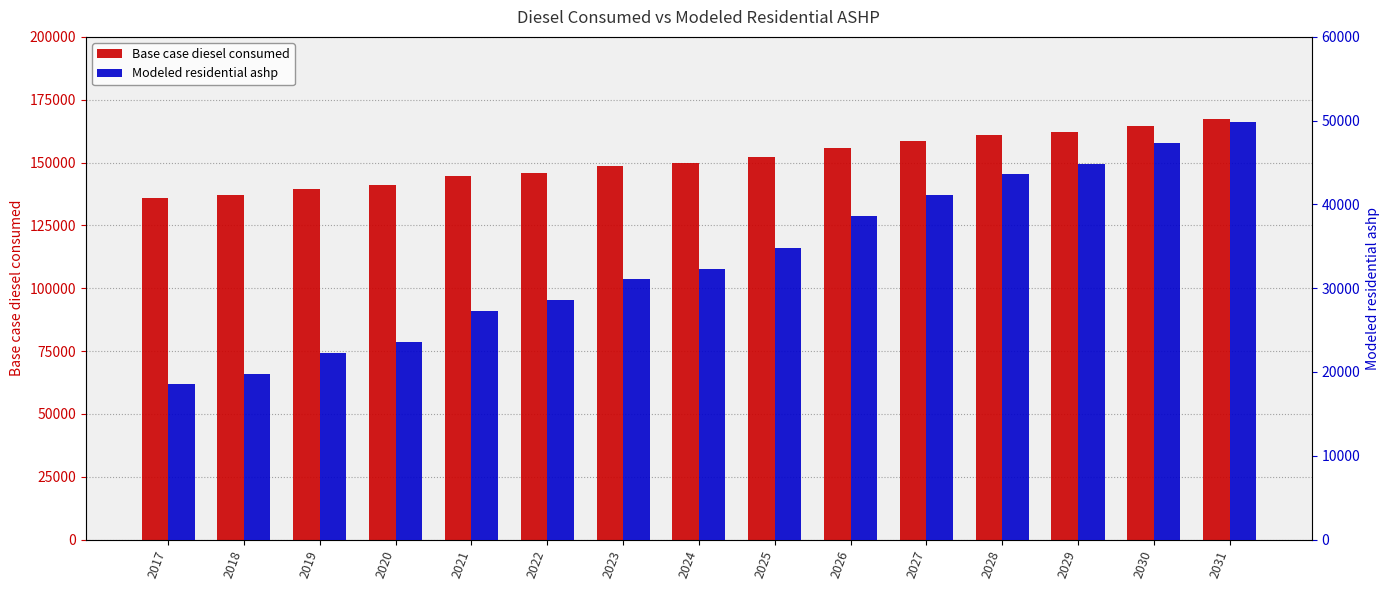

How many bars are there in total?

30